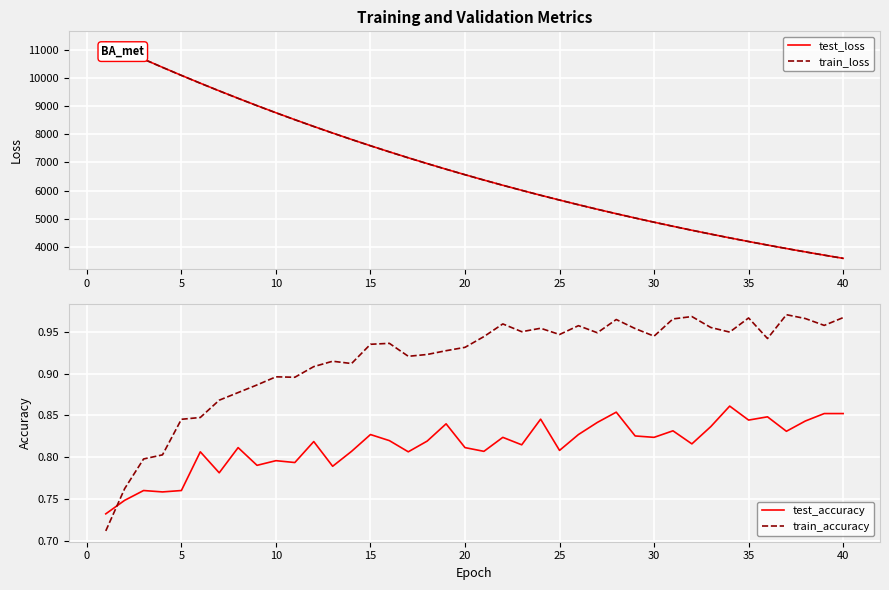

True or false: test_loss and train_loss cross at least once.

False